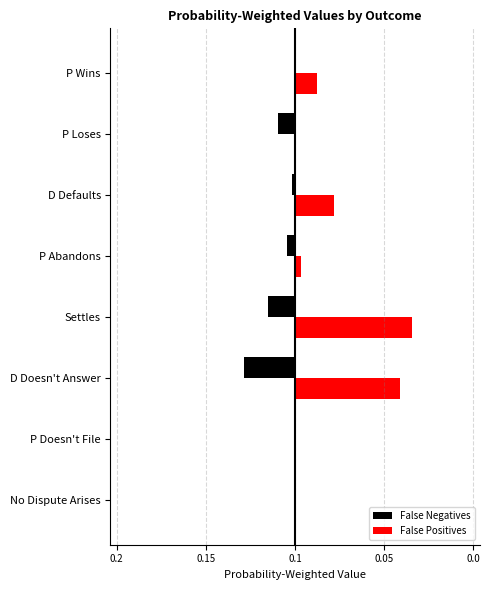

What are all the series names shown in the legend?

False Negatives, False Positives